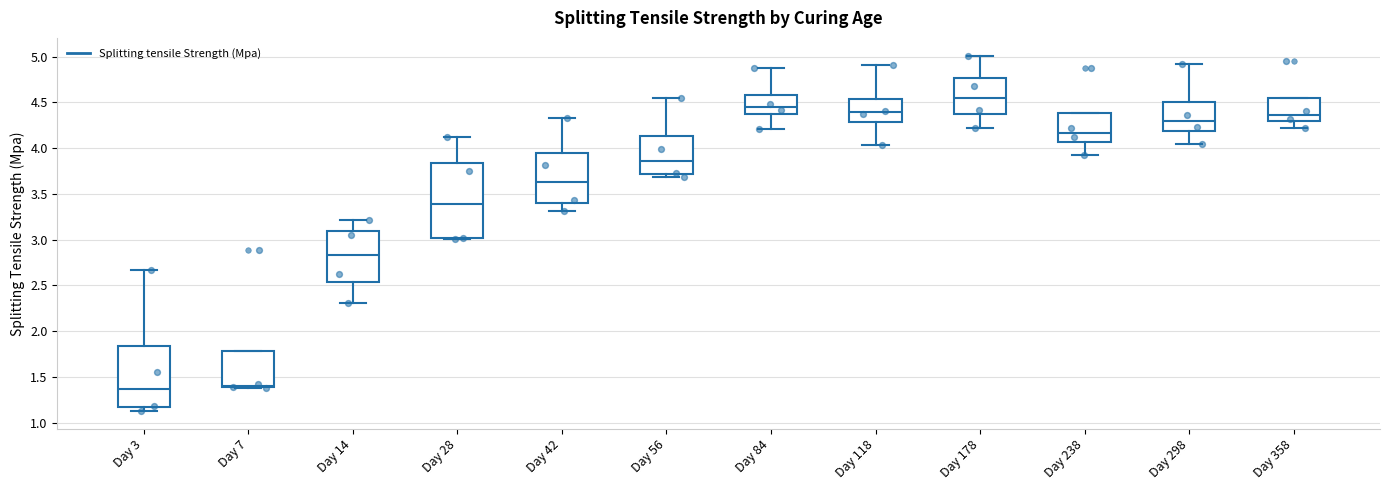

Reading left to right, transcribe this box plot: for each box, give where its median line is, the range the box spans, and where its two whiskers end, as read against the y-axis. The values are not printed on the chart, so give them approximately, as read against the axis.

Day 3: median 1.35, box 1.15 to 1.85, whiskers 1.15 (just below the box's lower edge) to 2.65
Day 7: median 1.40 (just above the box's lower edge), box 1.40 to 1.80, whiskers 1.40 to 1.80
Day 14: median 2.85, box 2.55 to 3.10, whiskers 2.30 to 3.20
Day 28: median 3.40, box 3.00 to 3.85, whiskers 3.00 to 4.10
Day 42: median 3.65, box 3.40 to 3.95, whiskers 3.30 to 4.35
Day 56: median 3.85, box 3.70 to 4.15, whiskers 3.70 (just below the box's lower edge) to 4.55
Day 84: median 4.45, box 4.35 to 4.60, whiskers 4.20 to 4.90
Day 118: median 4.40, box 4.30 to 4.55, whiskers 4.05 to 4.90
Day 178: median 4.55, box 4.35 to 4.75, whiskers 4.20 to 5.00
Day 238: median 4.15, box 4.05 to 4.40, whiskers 3.90 to 4.40
Day 298: median 4.30, box 4.20 to 4.50, whiskers 4.05 to 4.90
Day 358: median 4.35, box 4.30 to 4.55, whiskers 4.20 to 4.55